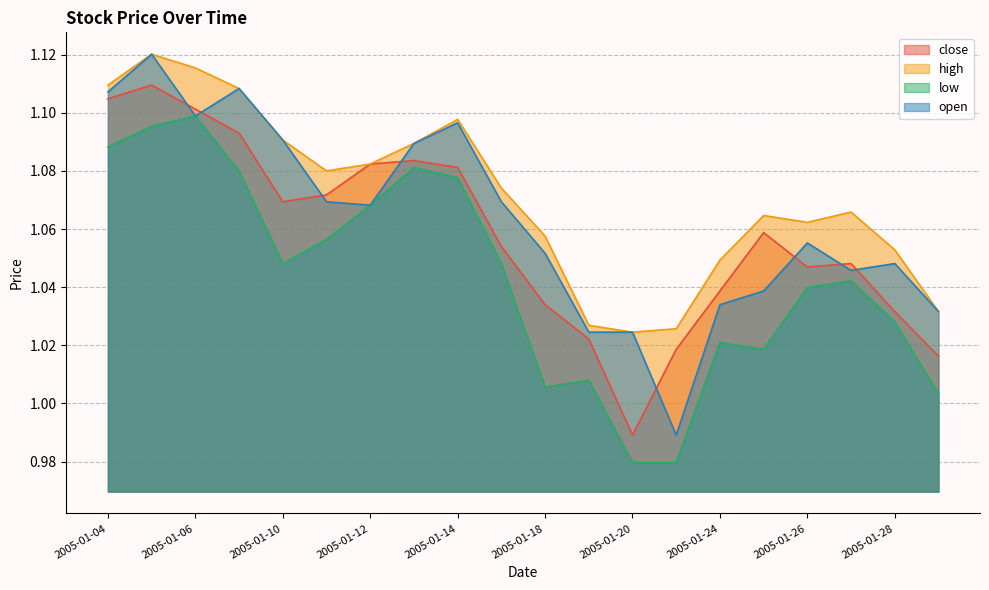

True or false: high has more than 2 interior local peaks.

True